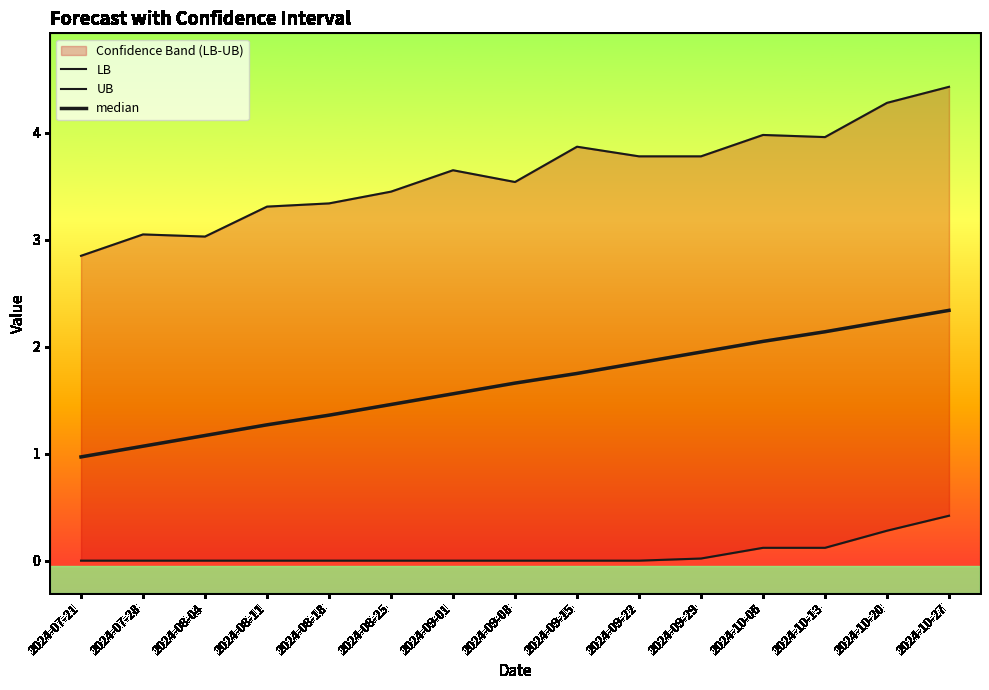

What position from the right is 2024-09-01?

9